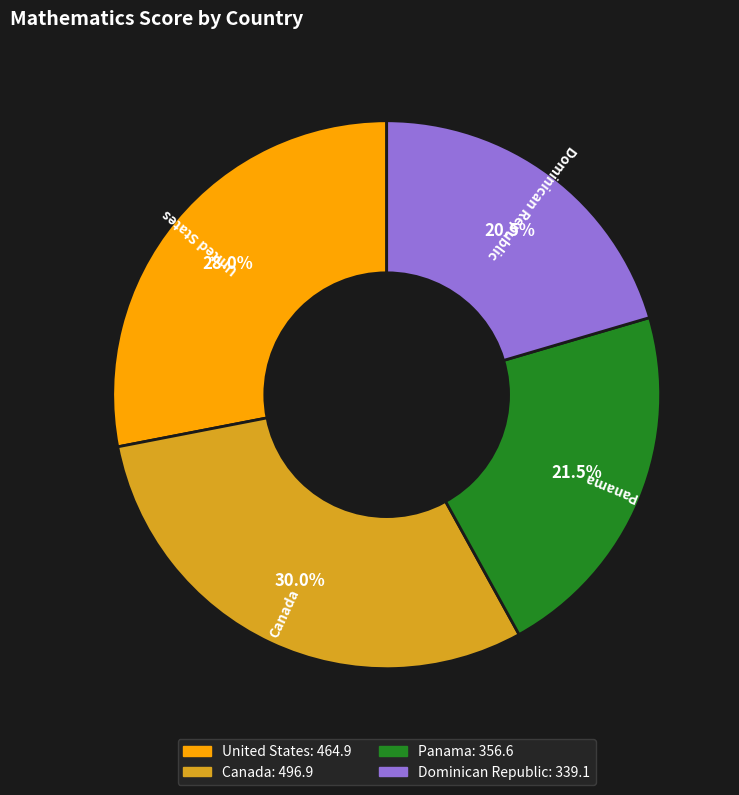

What is the smallest slice in the pie chart?

Dominican Republic